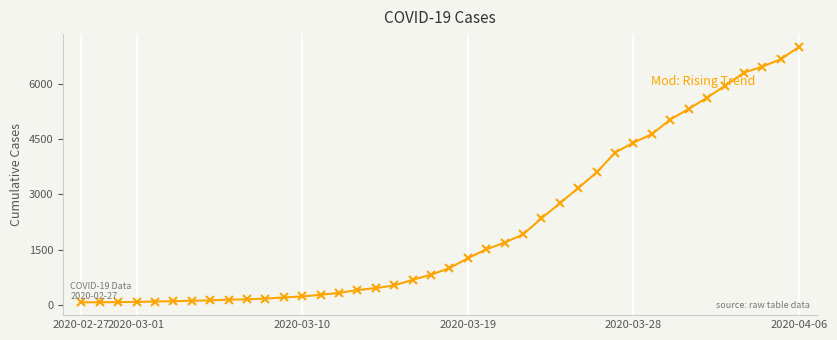

What is the maximum value shown in the chart?

7004